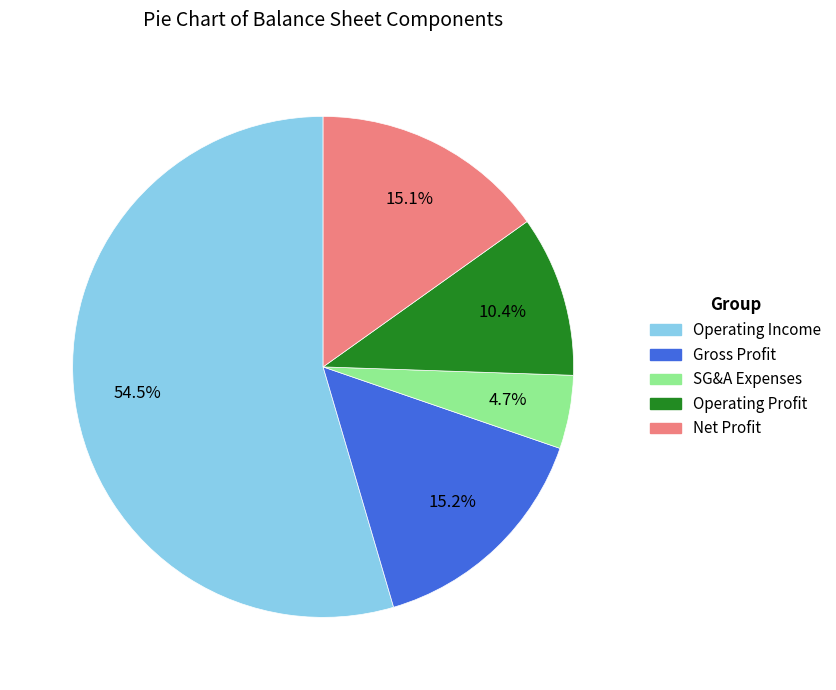

Which has a higher value, Operating Profit or SG&A Expenses?

Operating Profit